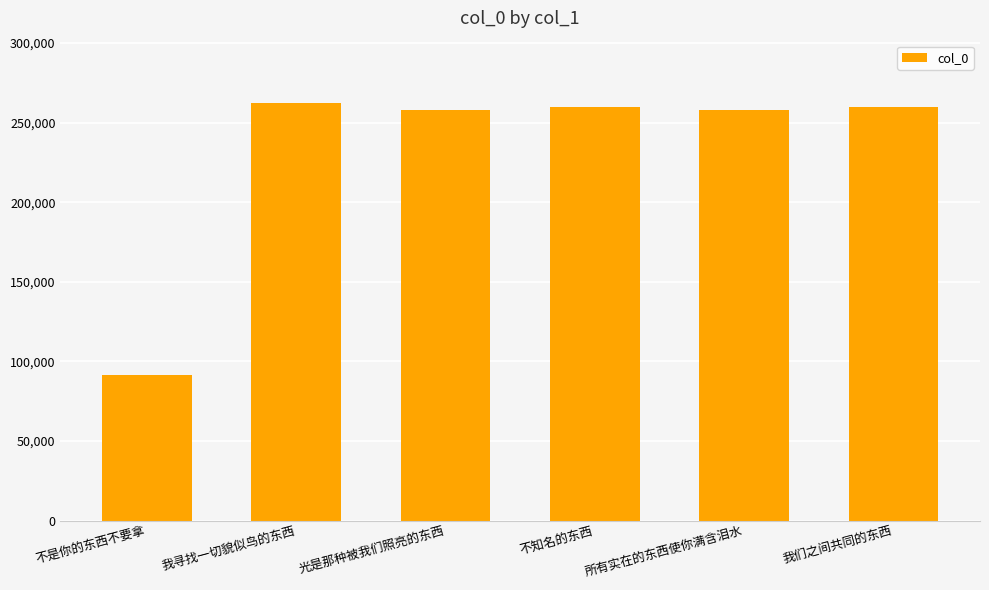

Which label corresponds to the smallest value in the chart?

不是你的东西不要拿